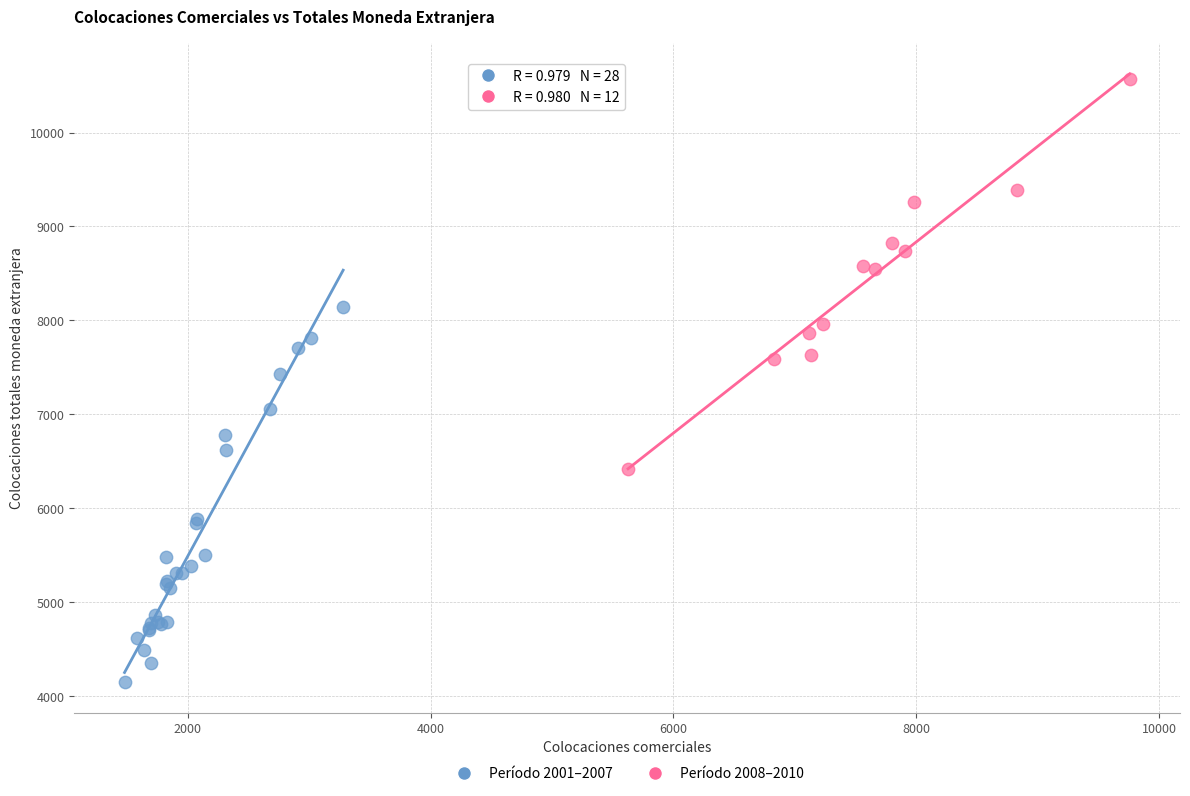

What are all the series names shown in the legend?

Período 2001–2007, Período 2008–2010